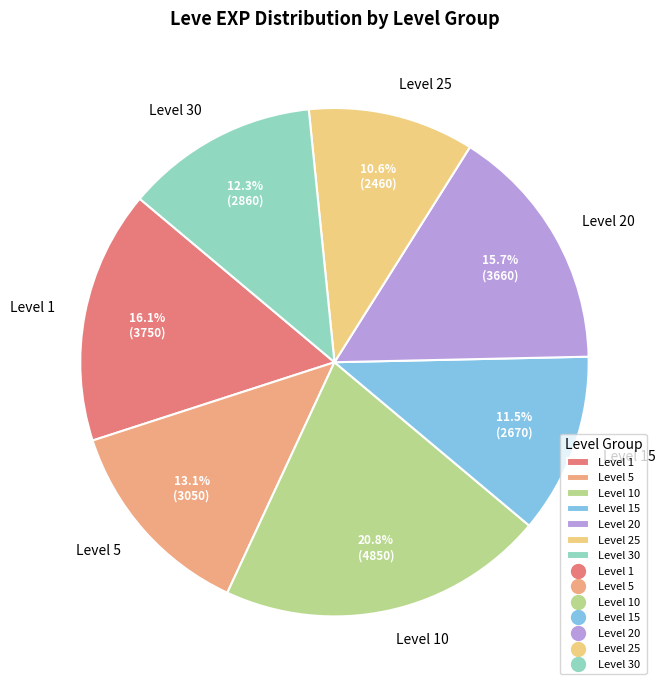

Which category has the smallest portion of the pie?

Level 25